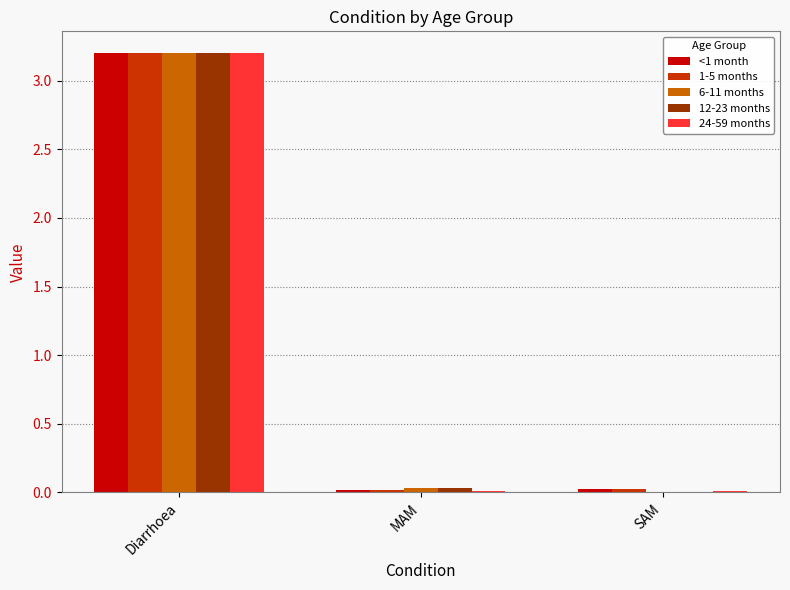

Which category has the highest value in the 24-59 months series?

Diarrhoea